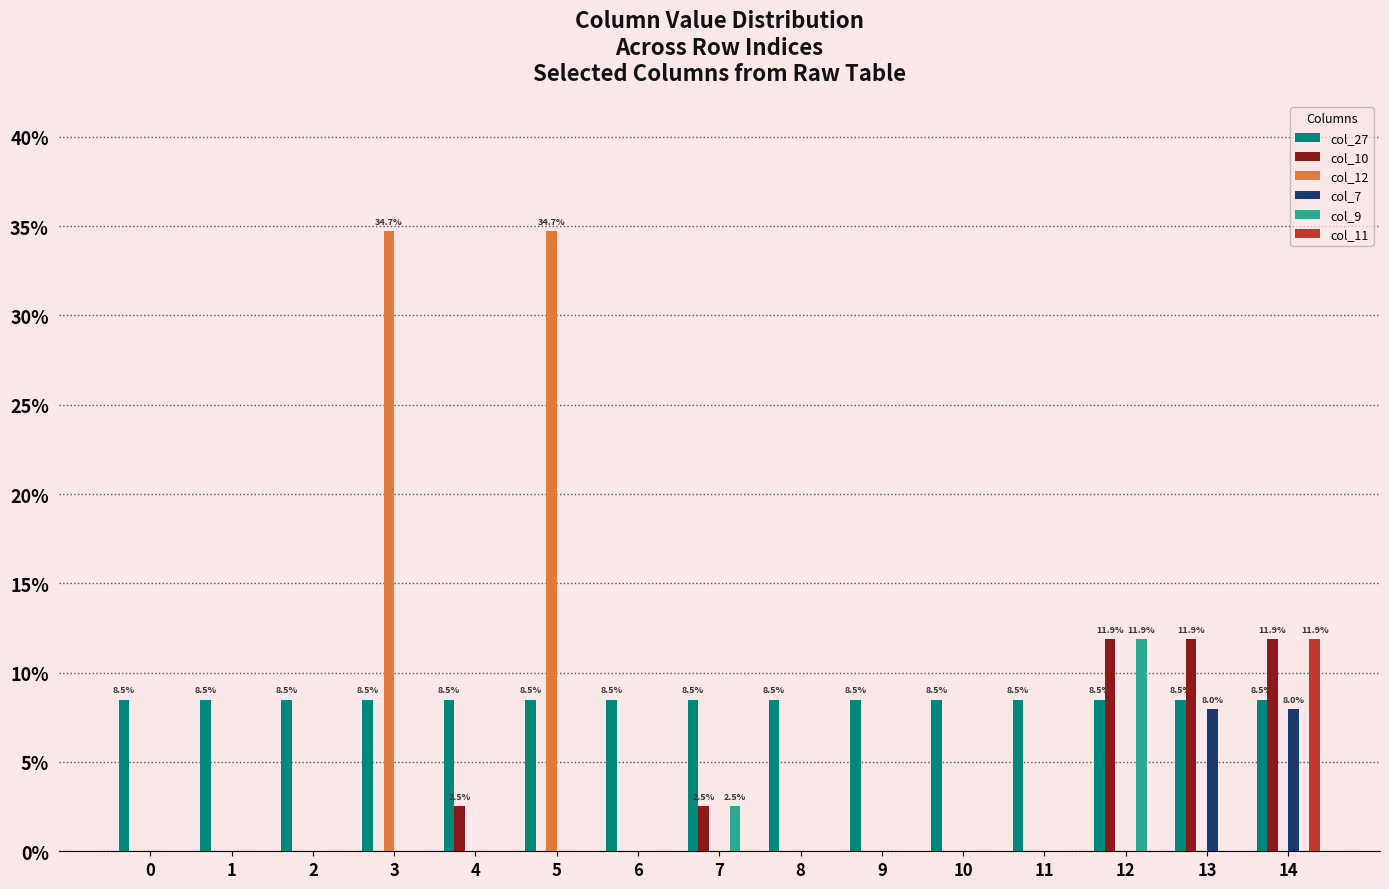

Which series has the largest range (max minus min)?

col_12